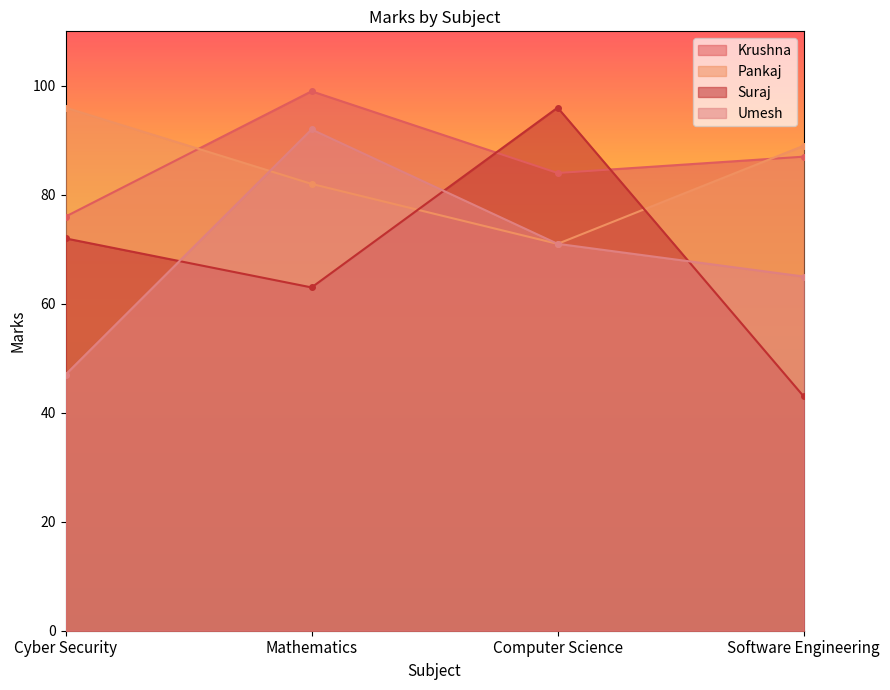

Reading right to left, transcribe all the data shown in this chart.

Krushna: Software Engineering=87	Computer Science=84	Mathematics=99	Cyber Security=76
Pankaj: Software Engineering=89	Computer Science=71	Mathematics=82	Cyber Security=96
Suraj: Software Engineering=43	Computer Science=96	Mathematics=63	Cyber Security=72
Umesh: Software Engineering=65	Computer Science=71	Mathematics=92	Cyber Security=47